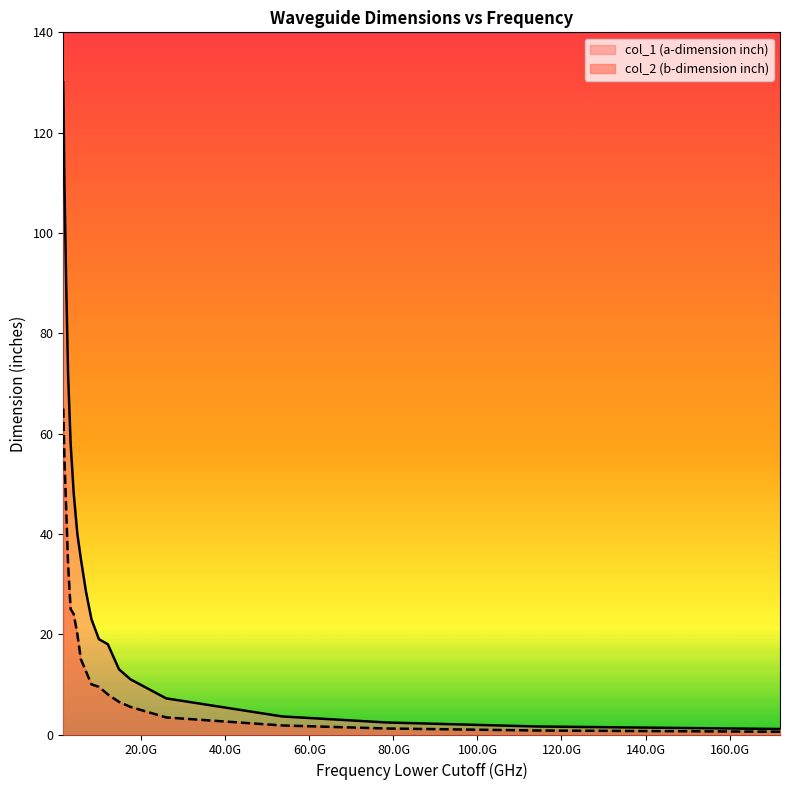

Does the chart have visible grid lines?

No